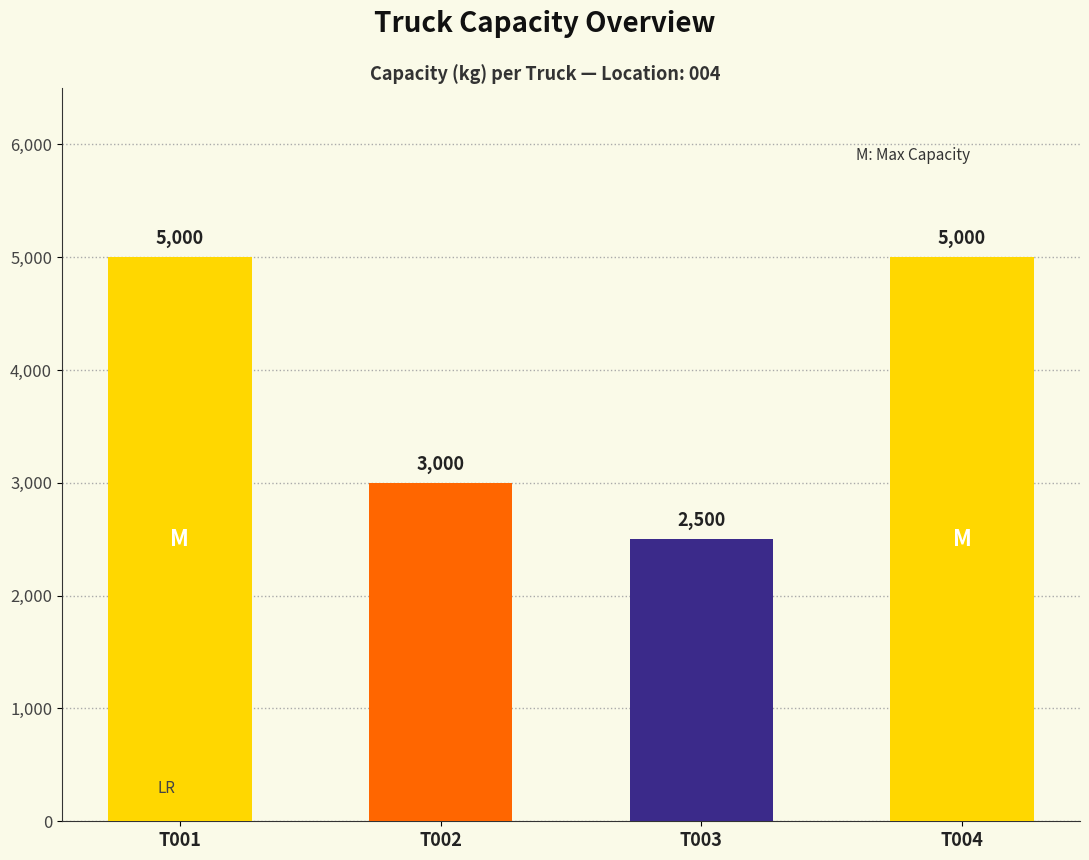

At which label is the value closest to 3750?

T002